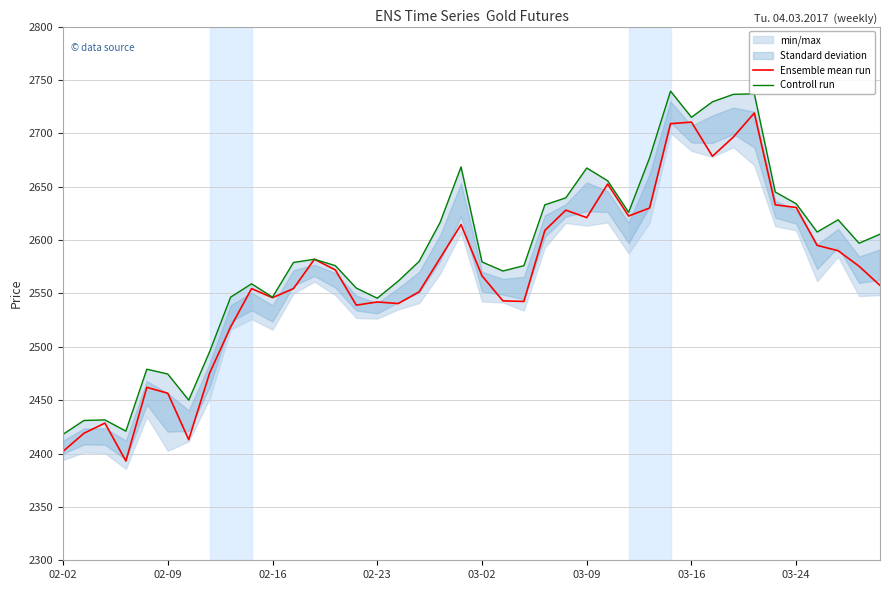

The value of Ensemble mean run at 03-24 is 2630.5. True or false?

True